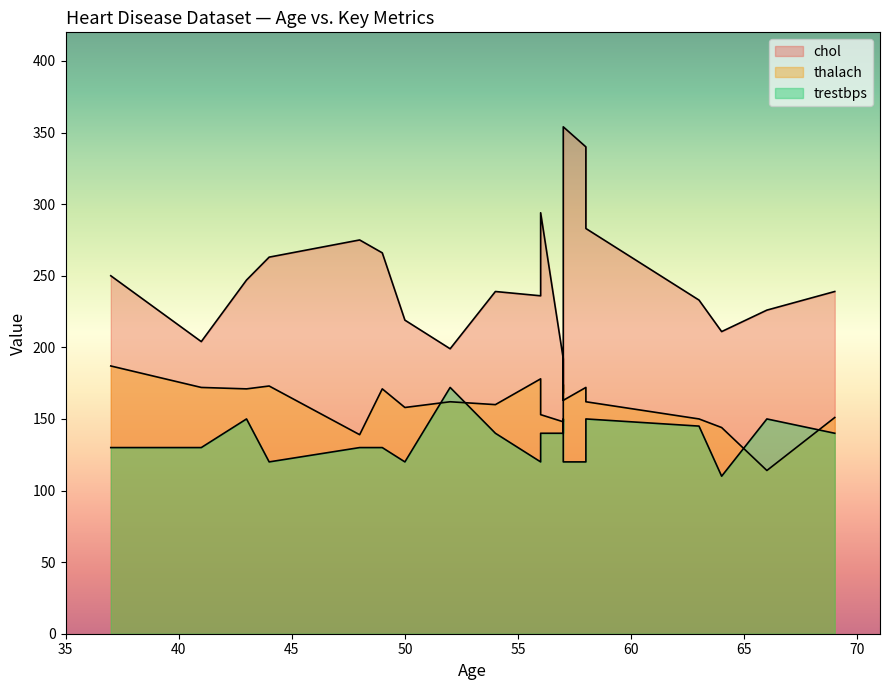

True or false: thalach has more than 1 interior local peaks.

True